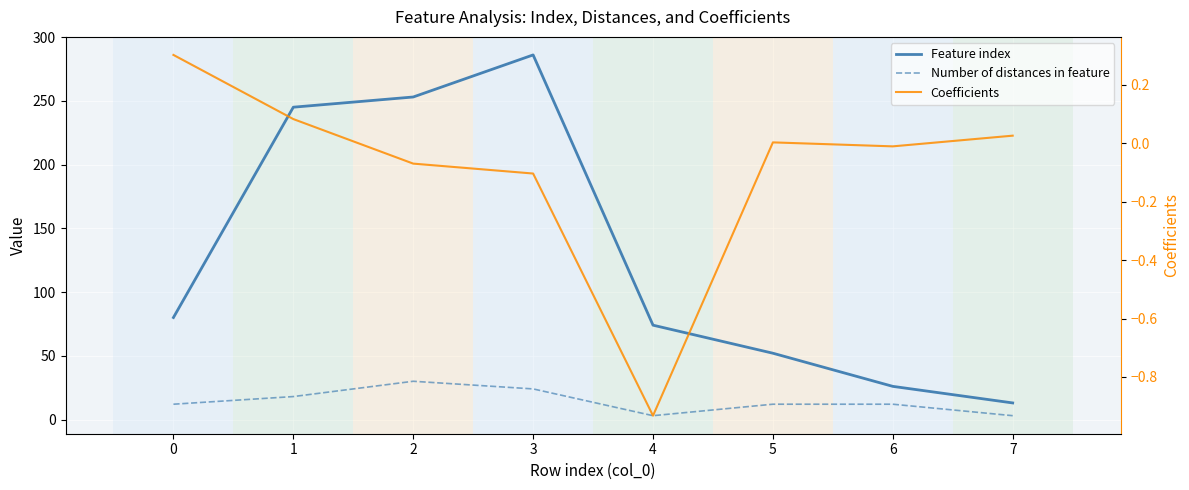

Reading left to right, transcribe all the data shown in this chart.

Feature index: 0=80.0	1=245.0	2=253.0	3=286.0	4=74.0	5=52.0	6=26.0	7=13.0
Number of distances in feature: 0=12.0	1=18.0	2=30.0	3=24.0	4=3.0	5=12.0	6=12.0	7=3.0
Coefficients: 0=0.3	1=0.1	2=-0.1	3=-0.1	4=-0.9	5=0.0	6=-0.0	7=0.0